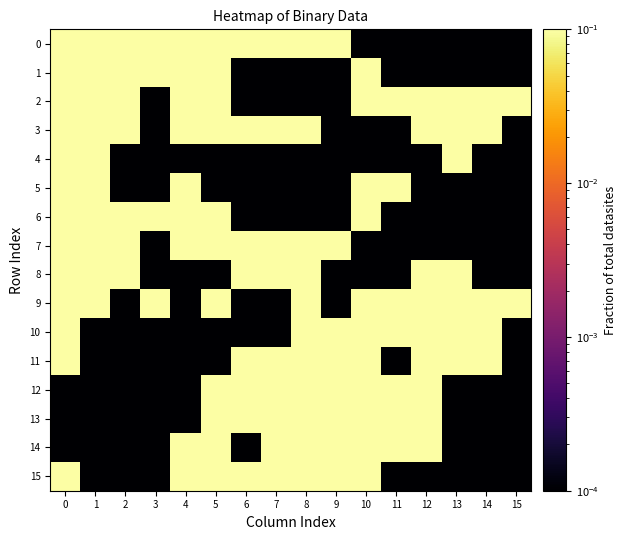

Reading left to right, list all the values displayed in this chart.

0: 0=0.1	1=0.1	2=0.1	3=0.1	4=0.1	5=0.1	6=0.1	7=0.1	8=0.1	9=0.1	10=0.0	11=0.0	12=0.0	13=0.0	14=0.0	15=0.0
1: 0=0.1	1=0.1	2=0.1	3=0.1	4=0.1	5=0.1	6=0.0	7=0.0	8=0.0	9=0.0	10=0.1	11=0.0	12=0.0	13=0.0	14=0.0	15=0.0
2: 0=0.1	1=0.1	2=0.1	3=0.0	4=0.1	5=0.1	6=0.0	7=0.0	8=0.0	9=0.0	10=0.1	11=0.1	12=0.1	13=0.1	14=0.1	15=0.1
3: 0=0.1	1=0.1	2=0.1	3=0.0	4=0.1	5=0.1	6=0.1	7=0.1	8=0.1	9=0.0	10=0.0	11=0.0	12=0.1	13=0.1	14=0.1	15=0.0
4: 0=0.1	1=0.1	2=0.0	3=0.0	4=0.0	5=0.0	6=0.0	7=0.0	8=0.0	9=0.0	10=0.0	11=0.0	12=0.0	13=0.1	14=0.0	15=0.0
5: 0=0.1	1=0.1	2=0.0	3=0.0	4=0.1	5=0.0	6=0.0	7=0.0	8=0.0	9=0.0	10=0.1	11=0.1	12=0.0	13=0.0	14=0.0	15=0.0
6: 0=0.1	1=0.1	2=0.1	3=0.1	4=0.1	5=0.1	6=0.0	7=0.0	8=0.0	9=0.0	10=0.1	11=0.0	12=0.0	13=0.0	14=0.0	15=0.0
7: 0=0.1	1=0.1	2=0.1	3=0.0	4=0.1	5=0.1	6=0.1	7=0.1	8=0.1	9=0.1	10=0.0	11=0.0	12=0.0	13=0.0	14=0.0	15=0.0
8: 0=0.1	1=0.1	2=0.1	3=0.0	4=0.0	5=0.0	6=0.1	7=0.1	8=0.1	9=0.0	10=0.0	11=0.0	12=0.1	13=0.1	14=0.0	15=0.0
9: 0=0.1	1=0.1	2=0.0	3=0.1	4=0.0	5=0.1	6=0.0	7=0.0	8=0.1	9=0.0	10=0.1	11=0.1	12=0.1	13=0.1	14=0.1	15=0.1
10: 0=0.1	1=0.0	2=0.0	3=0.0	4=0.0	5=0.0	6=0.0	7=0.0	8=0.1	9=0.1	10=0.1	11=0.1	12=0.1	13=0.1	14=0.1	15=0.0
11: 0=0.1	1=0.0	2=0.0	3=0.0	4=0.0	5=0.0	6=0.1	7=0.1	8=0.1	9=0.1	10=0.1	11=0.0	12=0.1	13=0.1	14=0.1	15=0.0
12: 0=0.0	1=0.0	2=0.0	3=0.0	4=0.0	5=0.1	6=0.1	7=0.1	8=0.1	9=0.1	10=0.1	11=0.1	12=0.1	13=0.0	14=0.0	15=0.0
13: 0=0.0	1=0.0	2=0.0	3=0.0	4=0.0	5=0.1	6=0.1	7=0.1	8=0.1	9=0.1	10=0.1	11=0.1	12=0.1	13=0.0	14=0.0	15=0.0
14: 0=0.0	1=0.0	2=0.0	3=0.0	4=0.1	5=0.1	6=0.0	7=0.1	8=0.1	9=0.1	10=0.1	11=0.1	12=0.1	13=0.0	14=0.0	15=0.0
15: 0=0.1	1=0.0	2=0.0	3=0.0	4=0.1	5=0.1	6=0.1	7=0.1	8=0.1	9=0.1	10=0.1	11=0.0	12=0.0	13=0.0	14=0.0	15=0.0